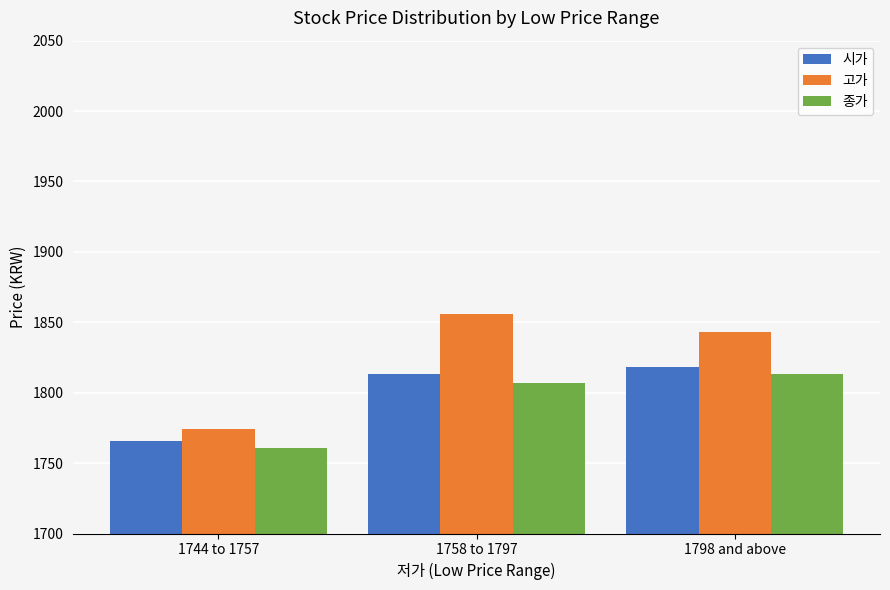

Reading right to left, what are all the values shown in this chart?

시가: 1798 and above=1818	1758 to 1797=1813	1744 to 1757=1766
고가: 1798 and above=1843	1758 to 1797=1856	1744 to 1757=1774
종가: 1798 and above=1813	1758 to 1797=1807	1744 to 1757=1761